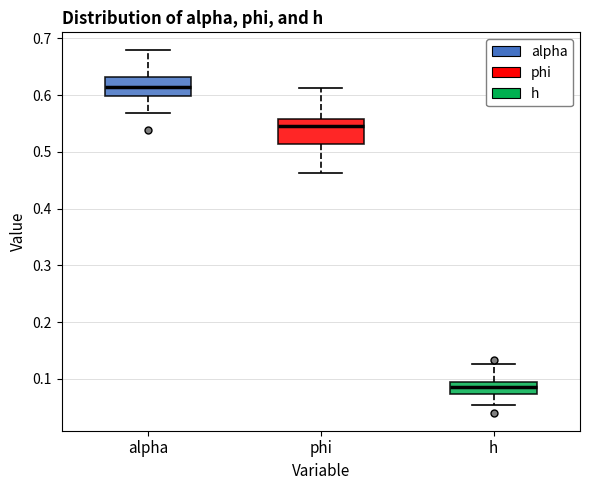

Which box has the highest median line?

alpha